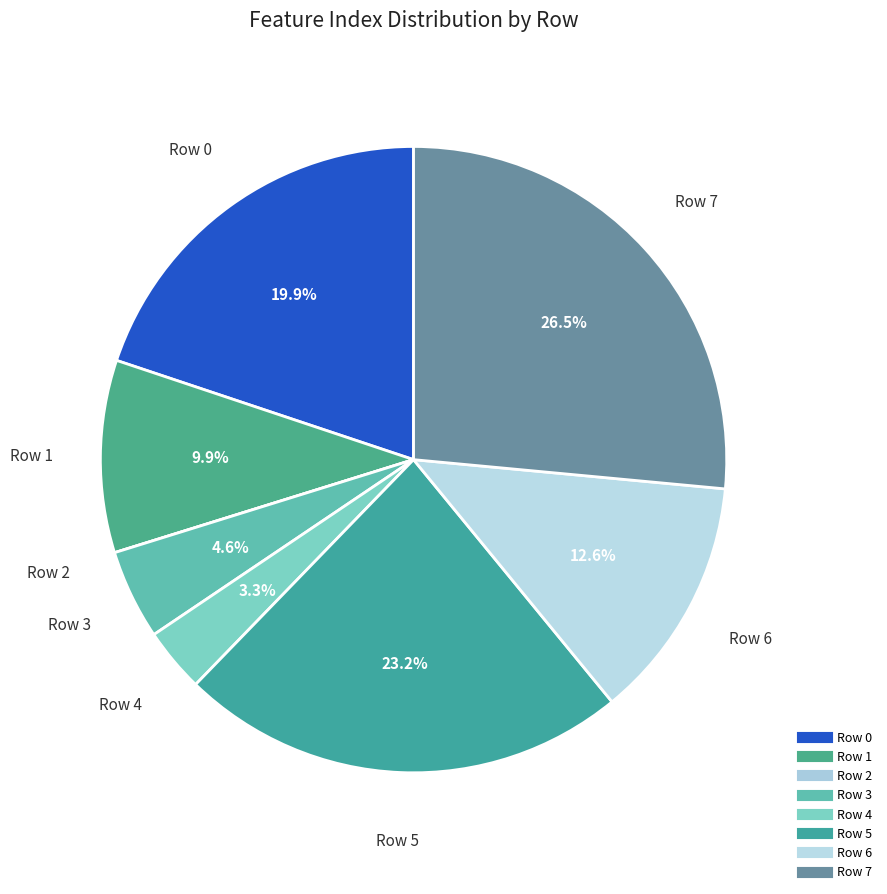

Does Row 5 account for over 50% of the chart?

No